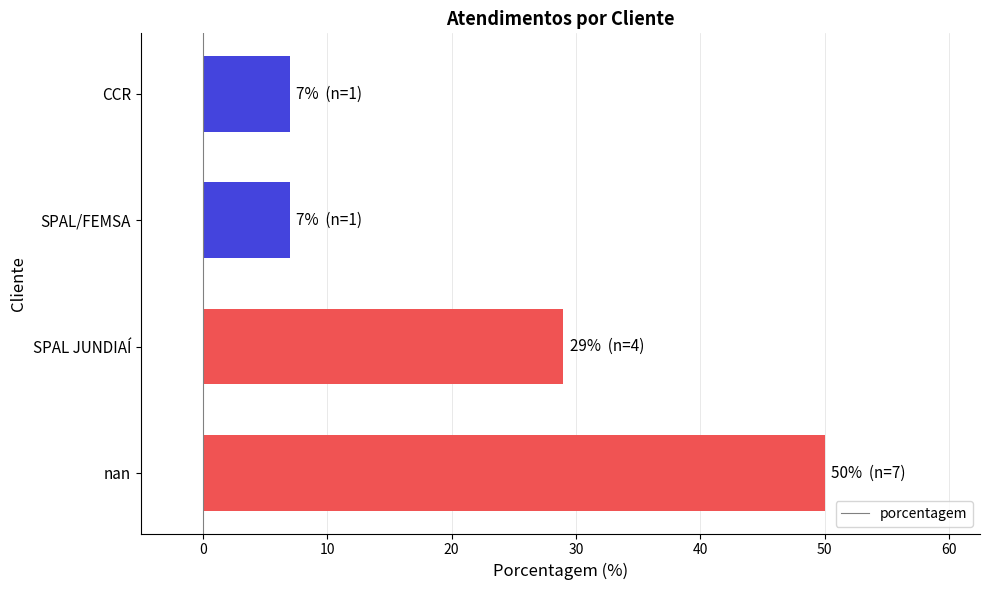

What is the difference between the maximum and second lowest values?

43